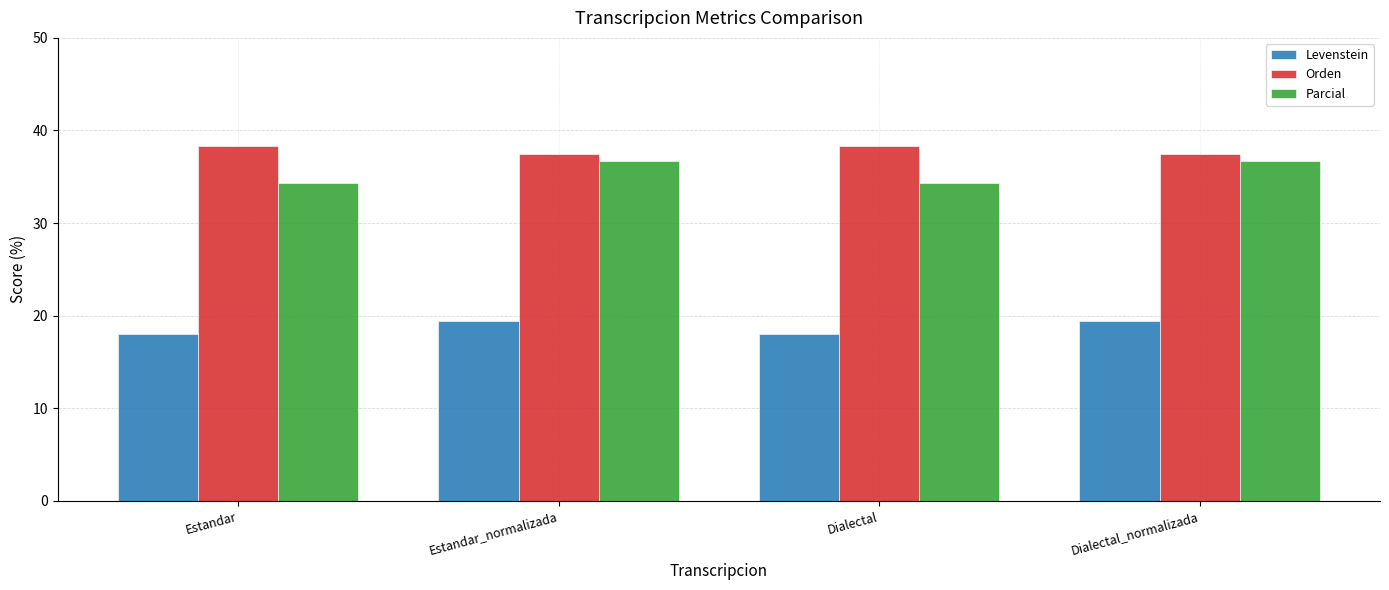

What is the maximum value shown in the chart?

38.3